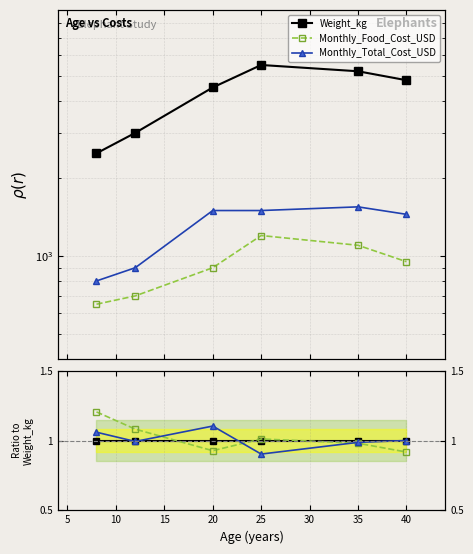

What is the smallest value displayed?

0.9